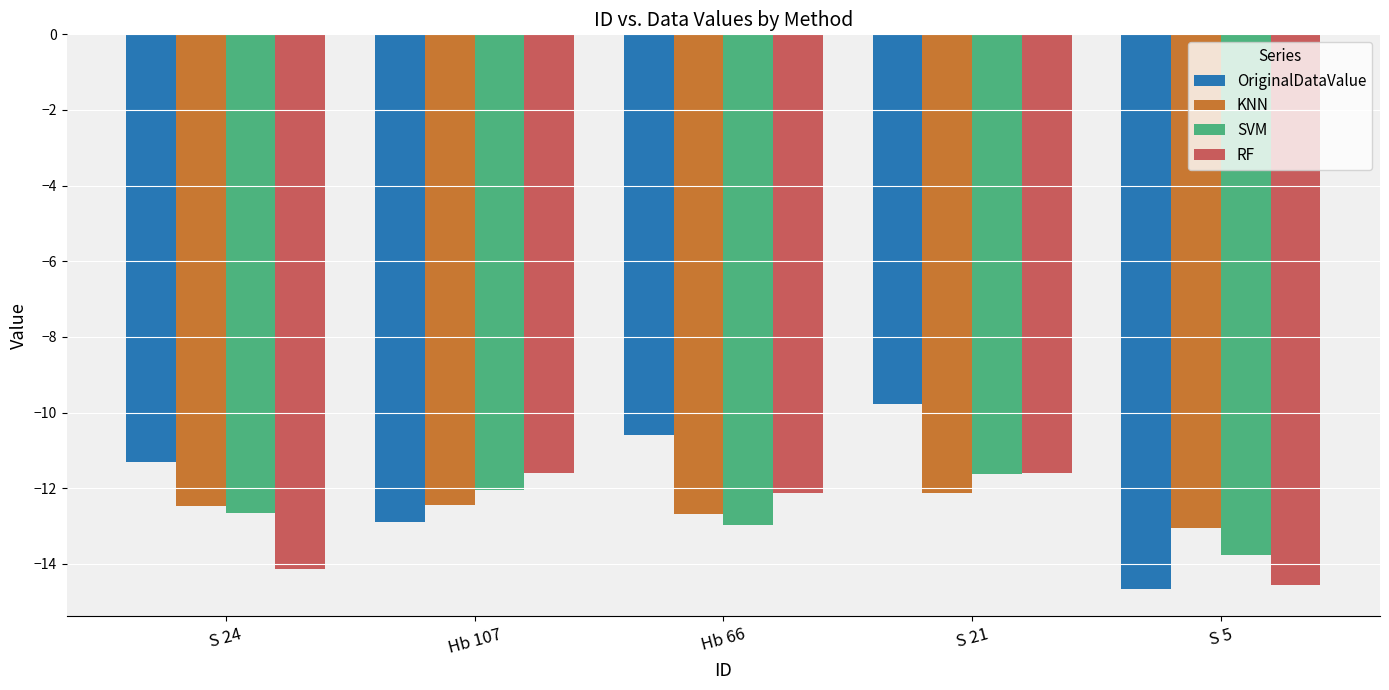

What are all the series names shown in the legend?

OriginalDataValue, KNN, SVM, RF